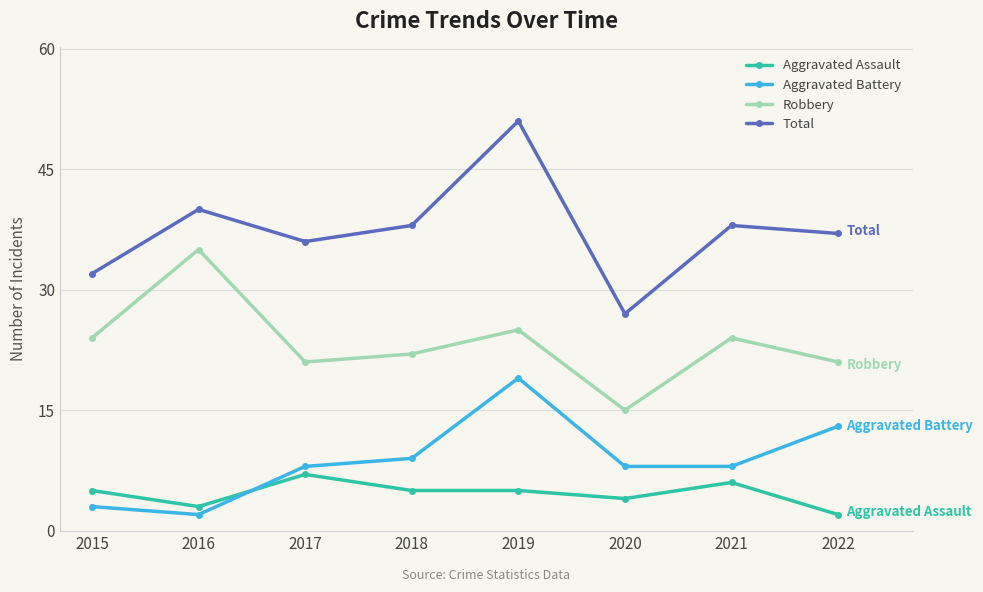

How many series are shown in this chart?

4